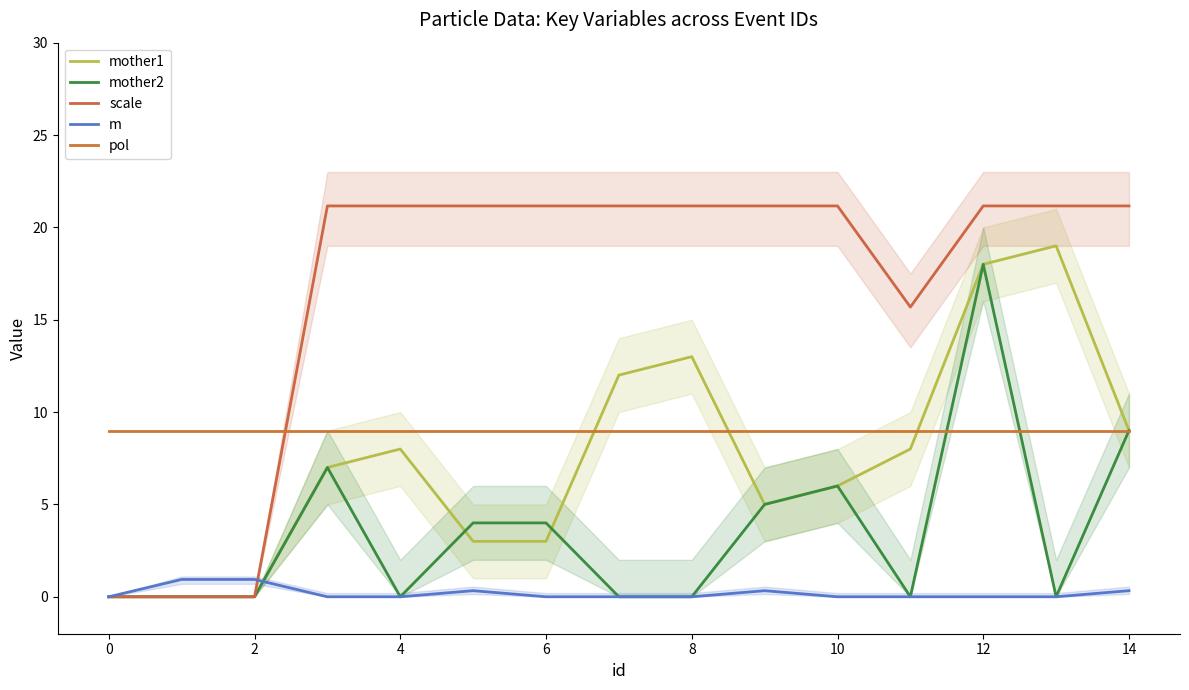

Which has a higher value, 2 or 0?

2